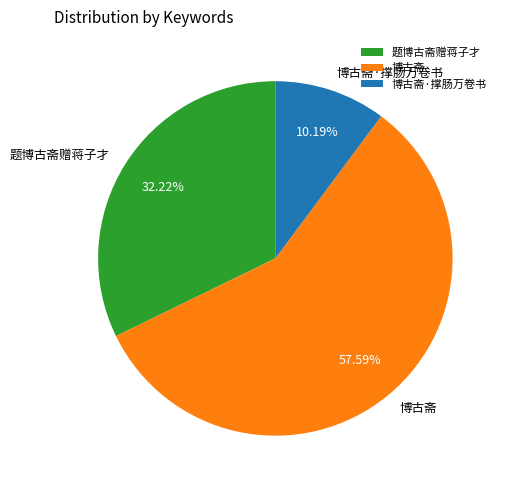

Approximately how many times larger is the value at 题博古斋赠蒋子才 compared to 博古斋·撑肠万卷书?

3.2